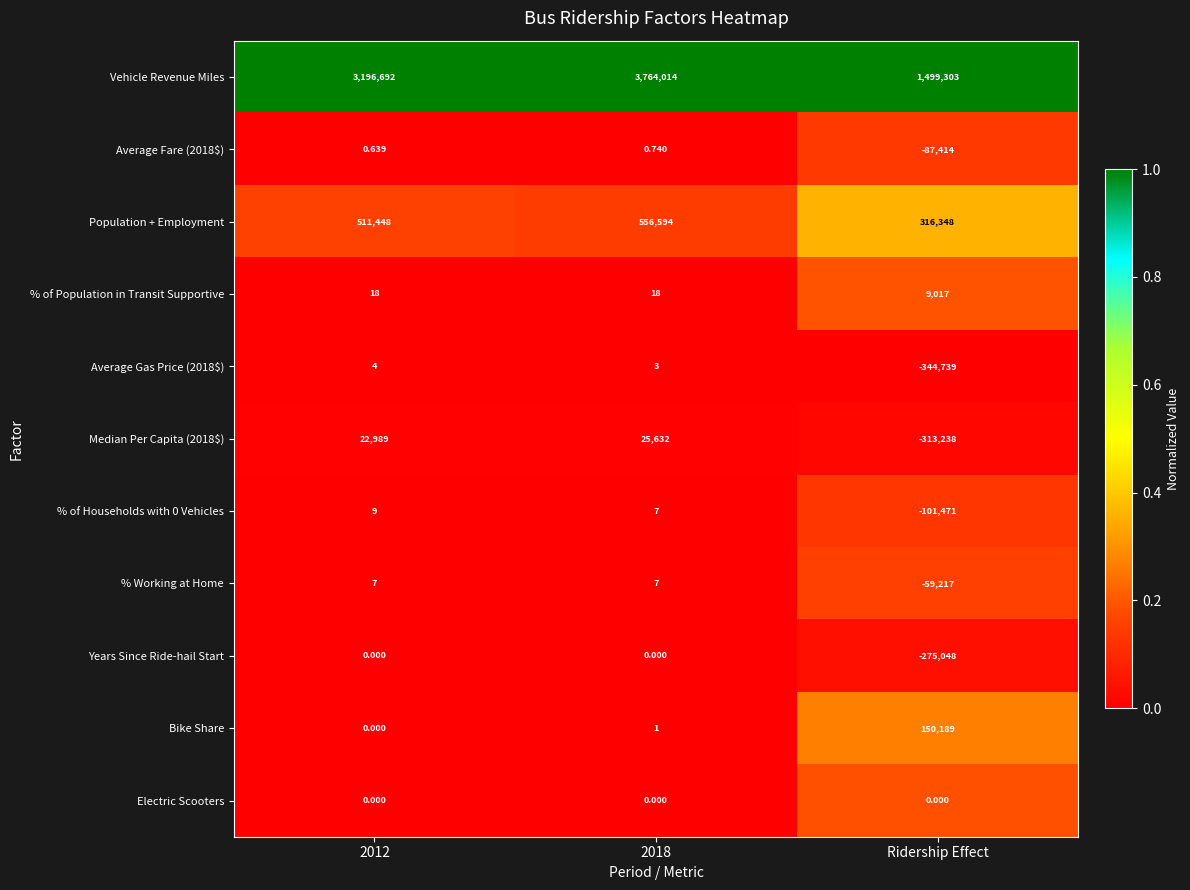

Which series has the largest range (max minus min)?

Vehicle Revenue Miles